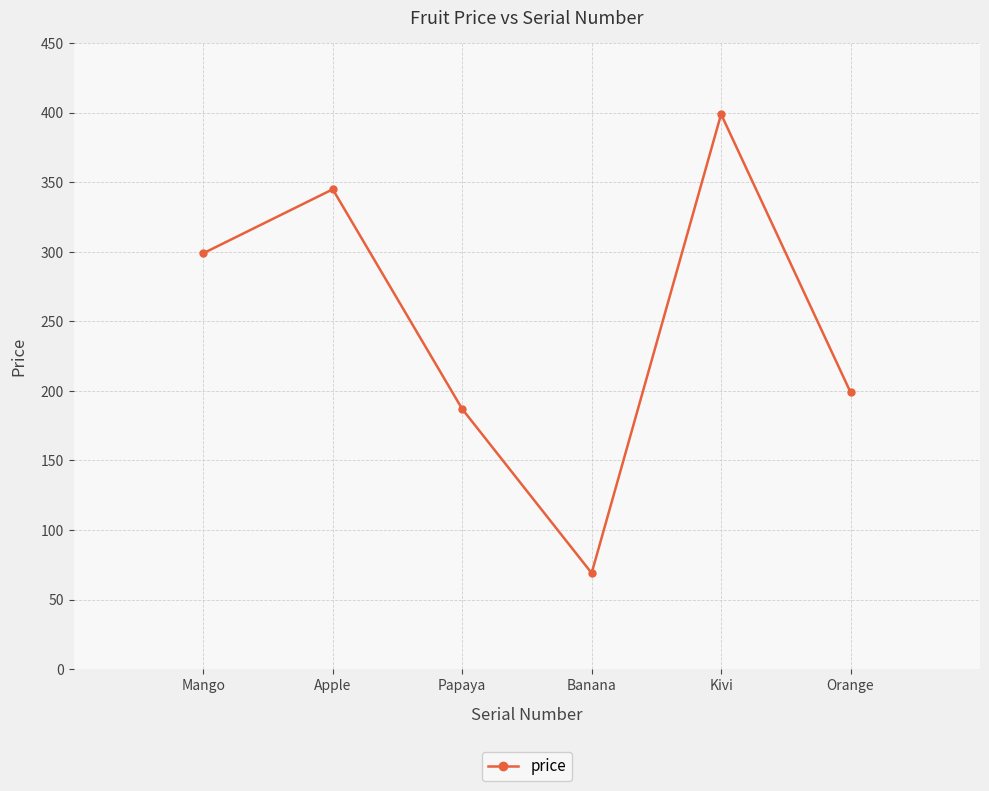

Reading left to right, list all the values displayed in this chart.

299	345	187	69	399	199